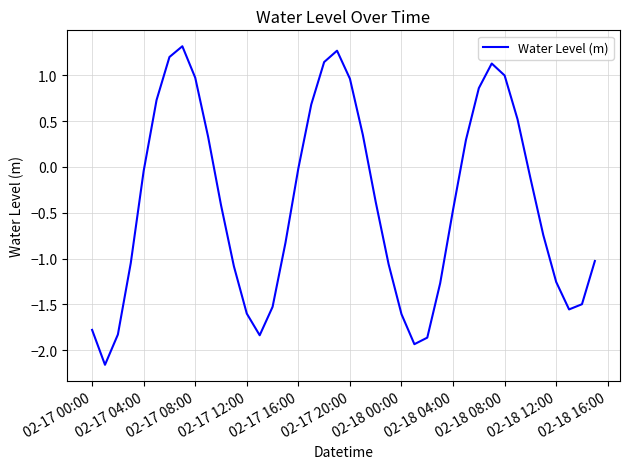

What is the greatest value displayed?

1.3